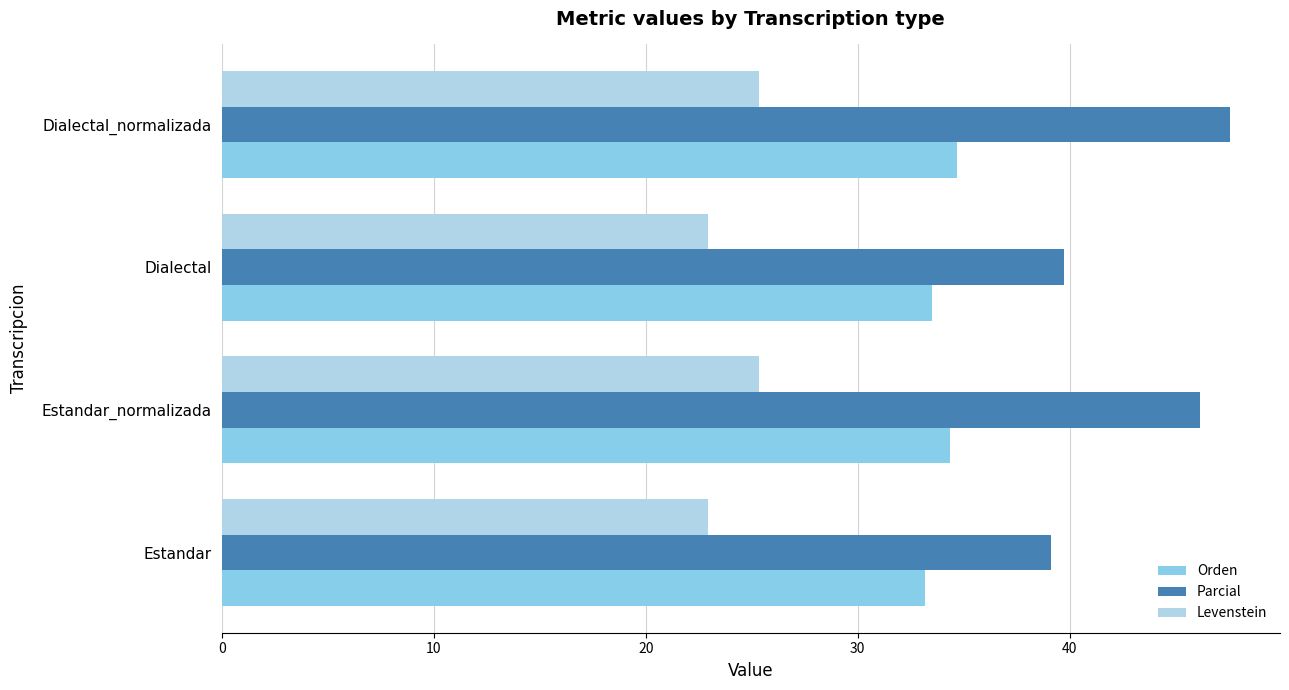

Rank the series by their maximum value, from lowest to highest.

Levenstein, Orden, Parcial